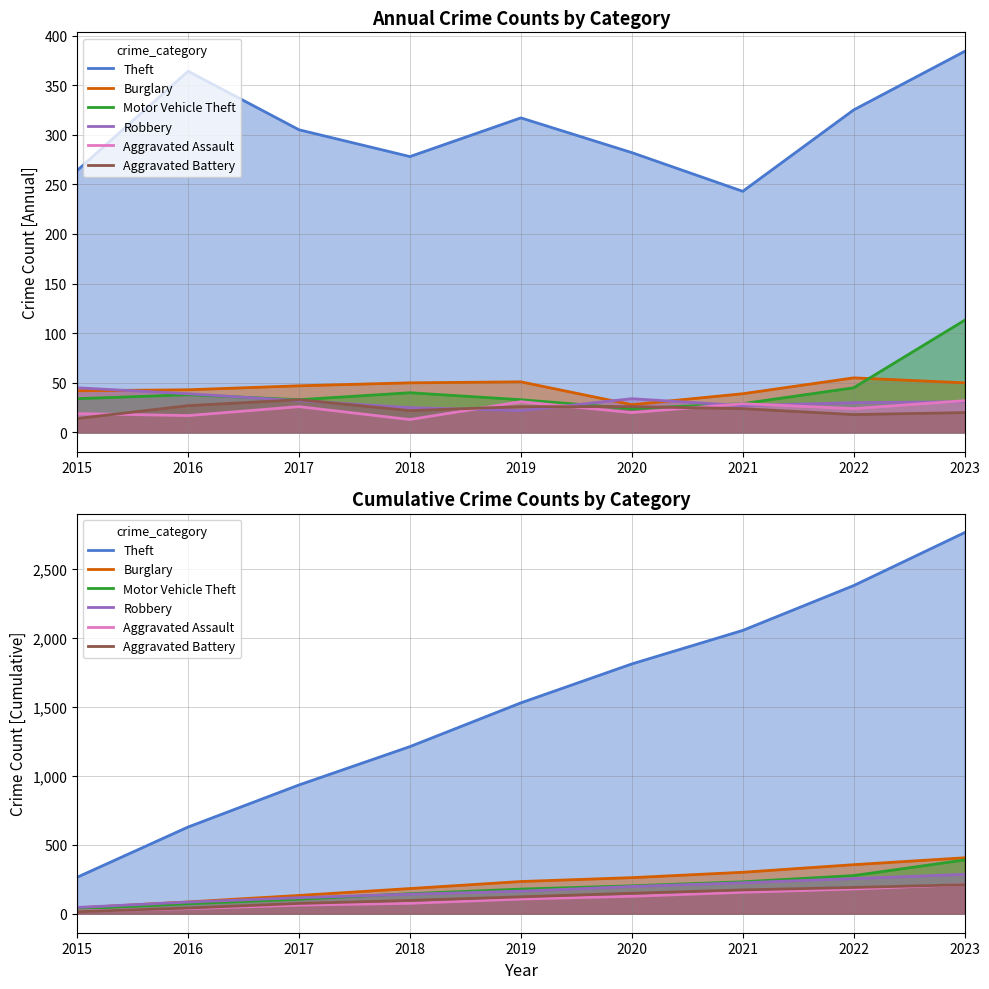

What is the highest value of the Aggravated Battery series?

210